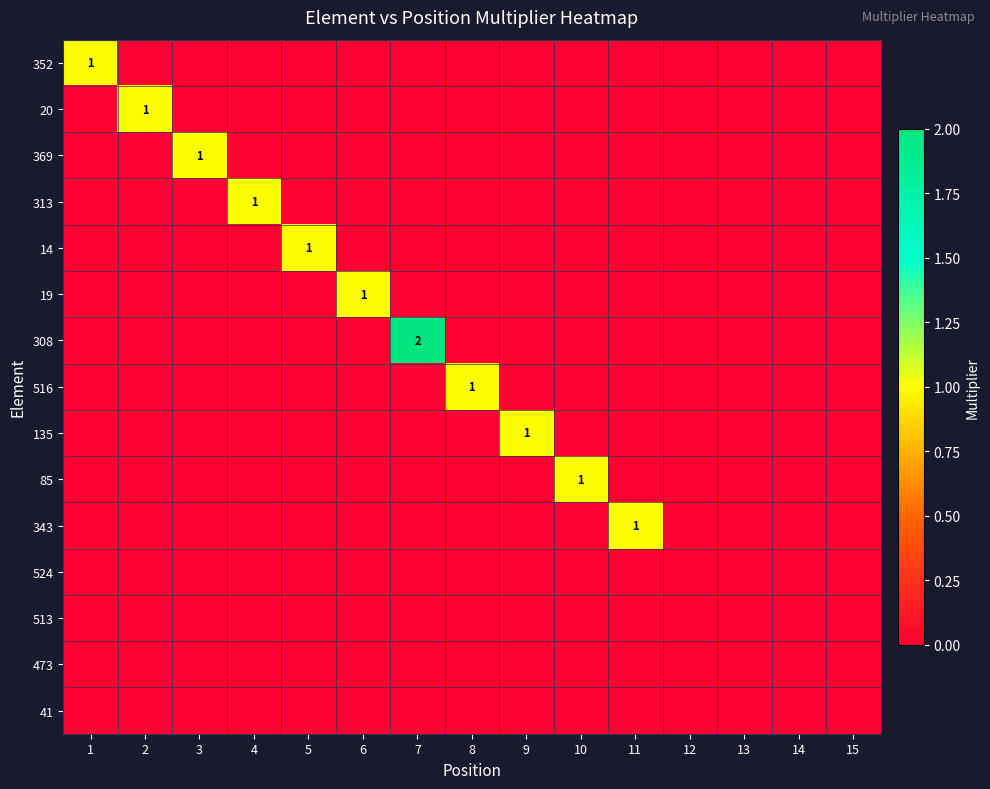

At which category does the chart reach its peak across all series?

7